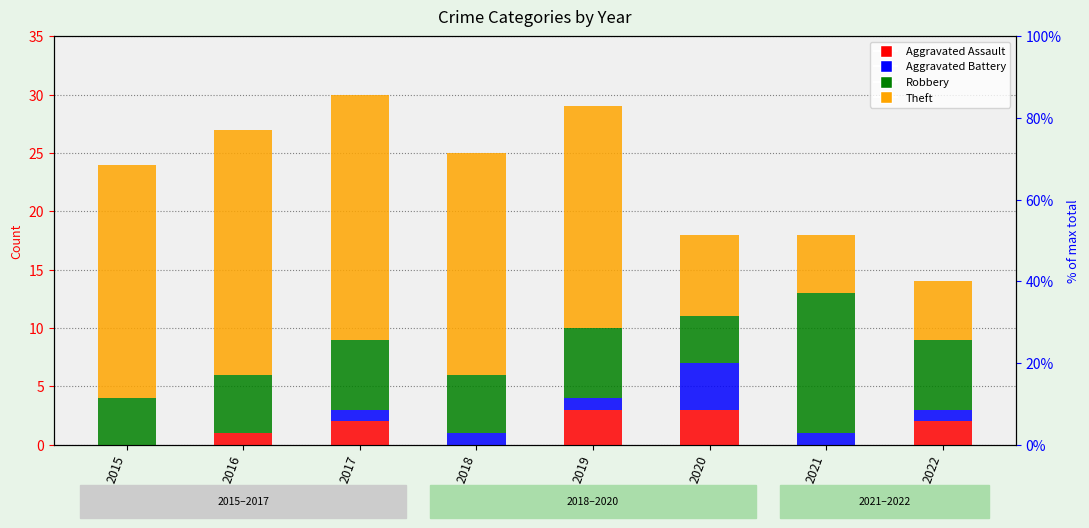

Reading left to right, extract all data points from this chart.

Aggravated Assault: 2015=0	2016=1	2017=2	2018=0	2019=3	2020=3	2021=0	2022=2
Aggravated Battery: 2015=0	2016=0	2017=1	2018=1	2019=1	2020=4	2021=1	2022=1
Robbery: 2015=4	2016=5	2017=6	2018=5	2019=6	2020=4	2021=12	2022=6
Theft: 2015=20	2016=21	2017=21	2018=19	2019=19	2020=7	2021=5	2022=5